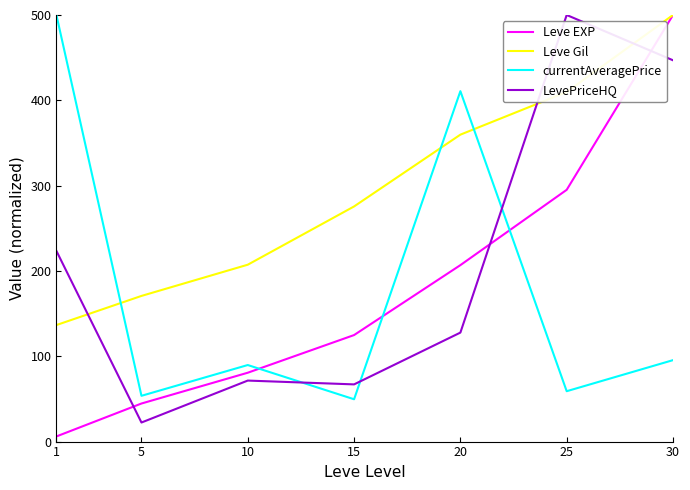

What is the difference between the Leve EXP values at 10 and 25?

214.4